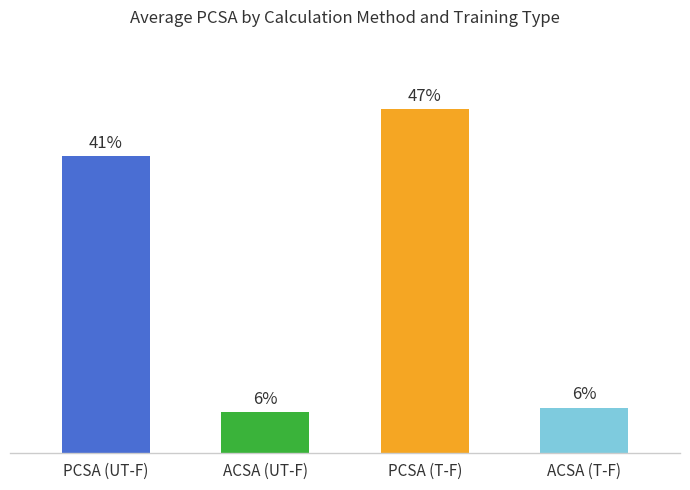

List the labels in order of value, largest first.

PCSA (T-F), PCSA (UT-F), ACSA (T-F), ACSA (UT-F)